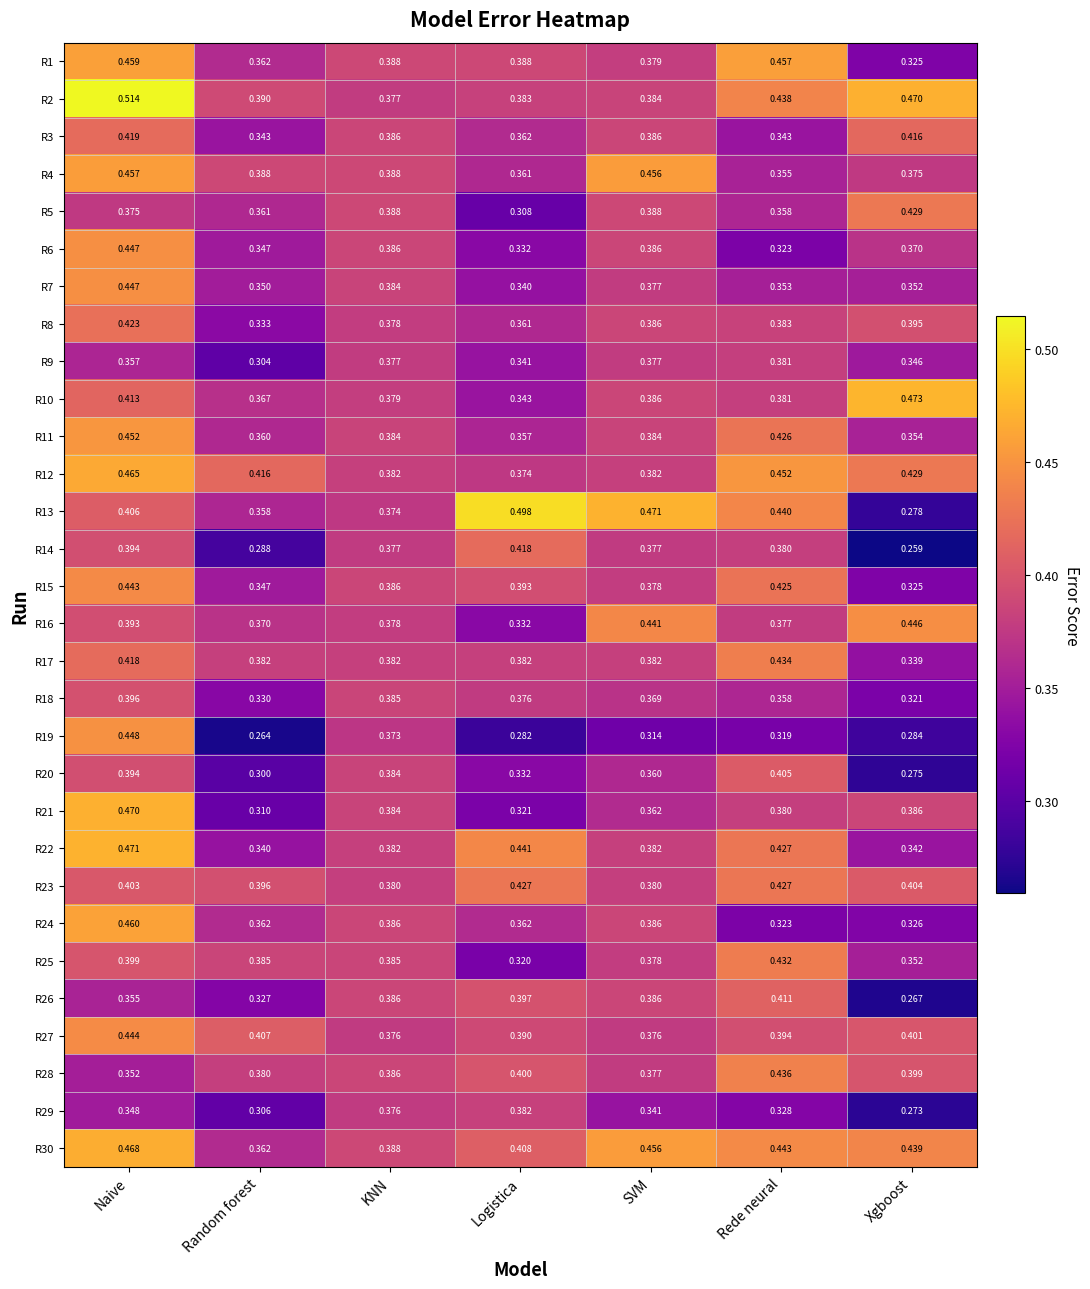

Is the value of R23 at Naive greater than the value of R5 at Logistica?

Yes